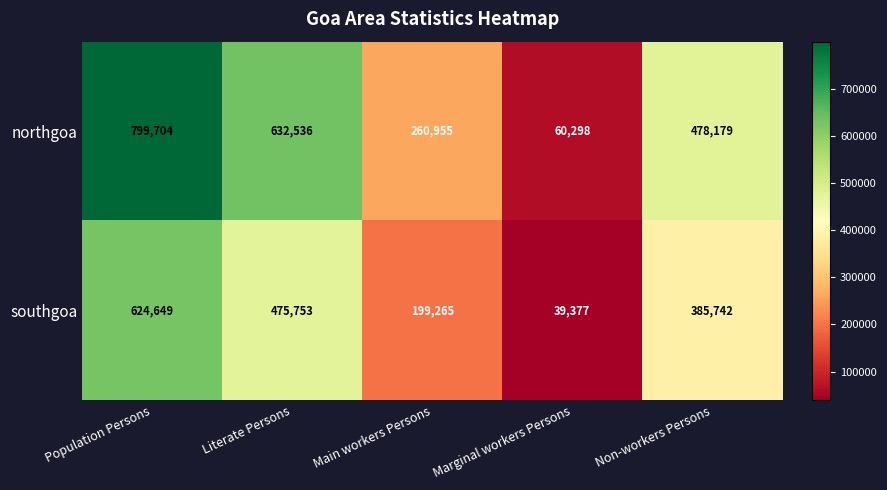

Count the number of categories in the chart.

5